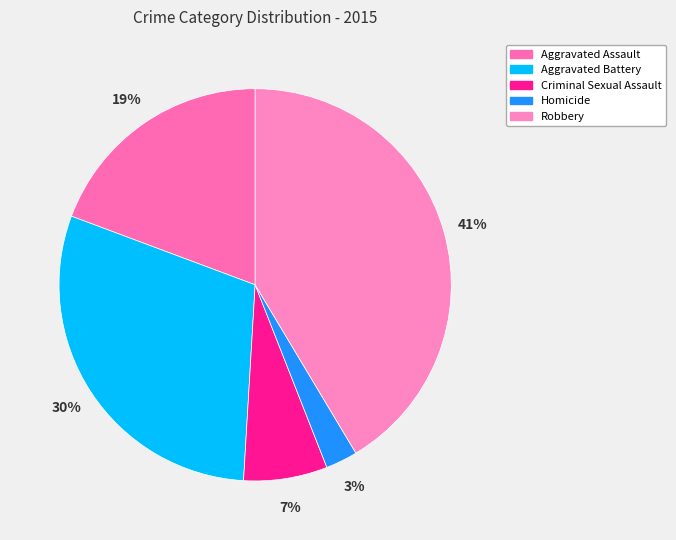

Do Homicide and Robbery together represent more than half of the pie?

No